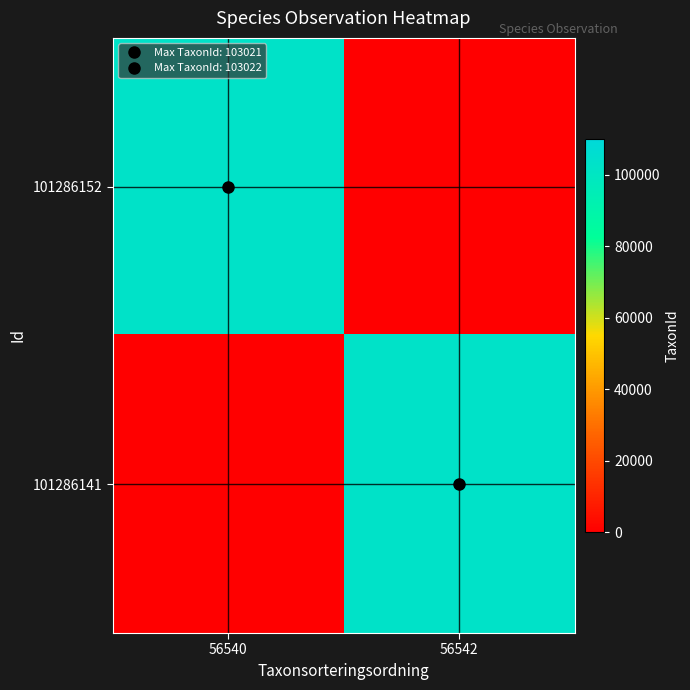

At which category is the sum across all series the highest?

56542